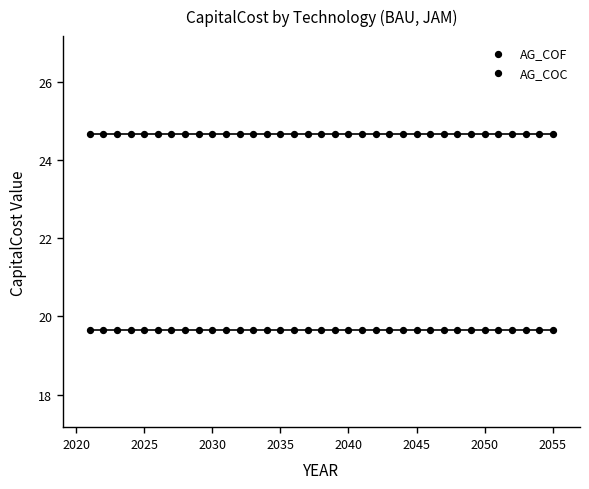

Count the number of points in this scatter plot.

70